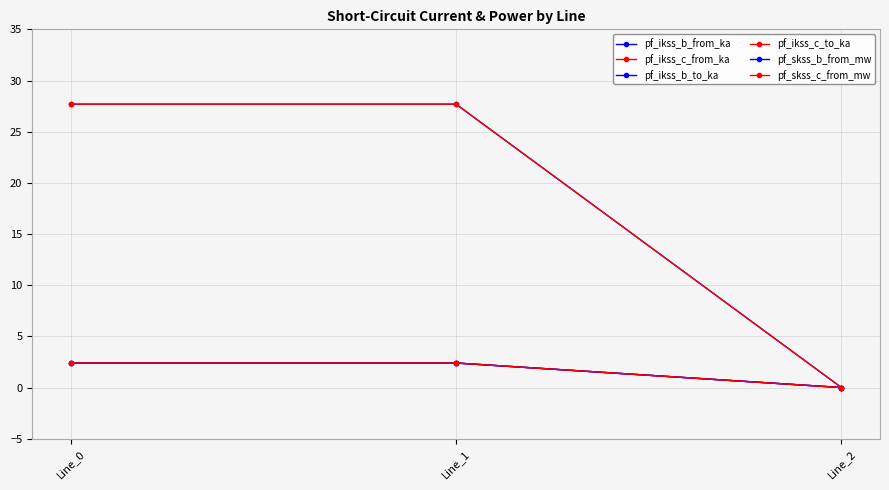

Does the chart have visible grid lines?

Yes